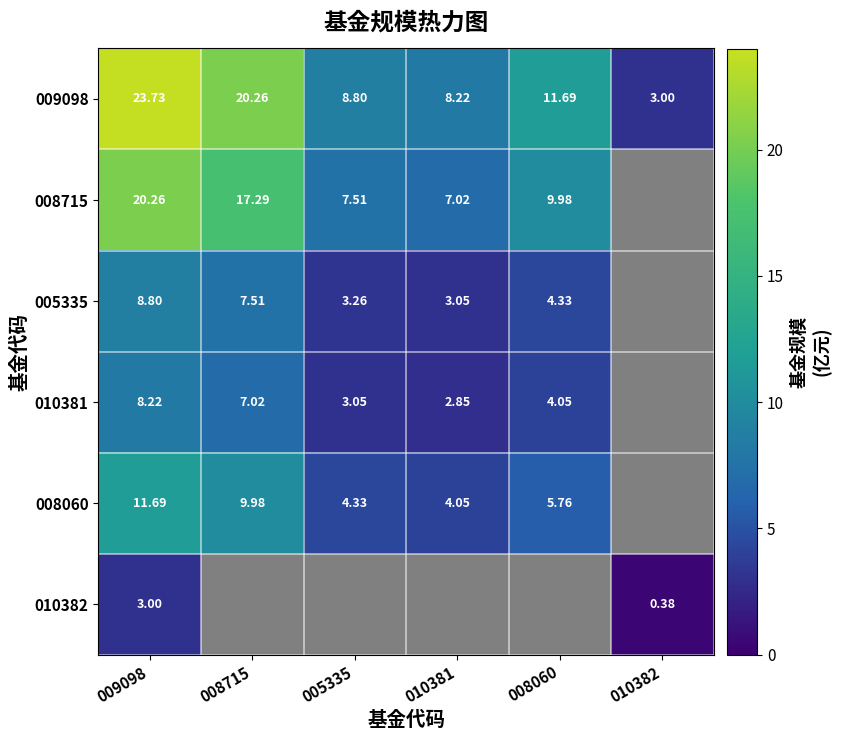

Between 008715 and 008060, which is larger?

008715